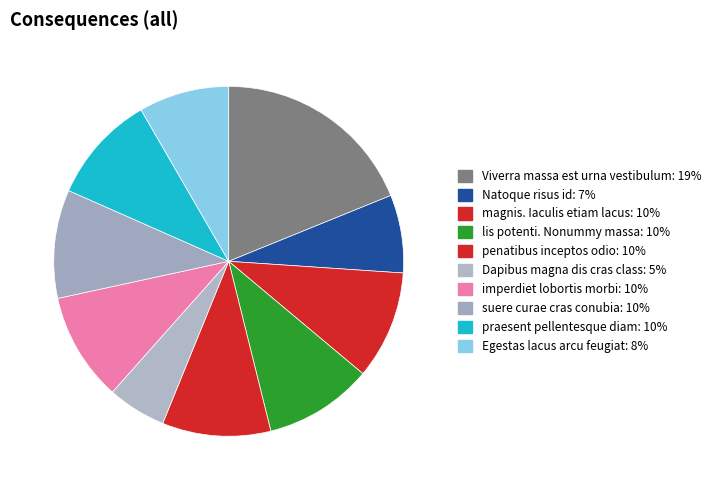

Does suere curae cras conubia represent more than half of the total?

No